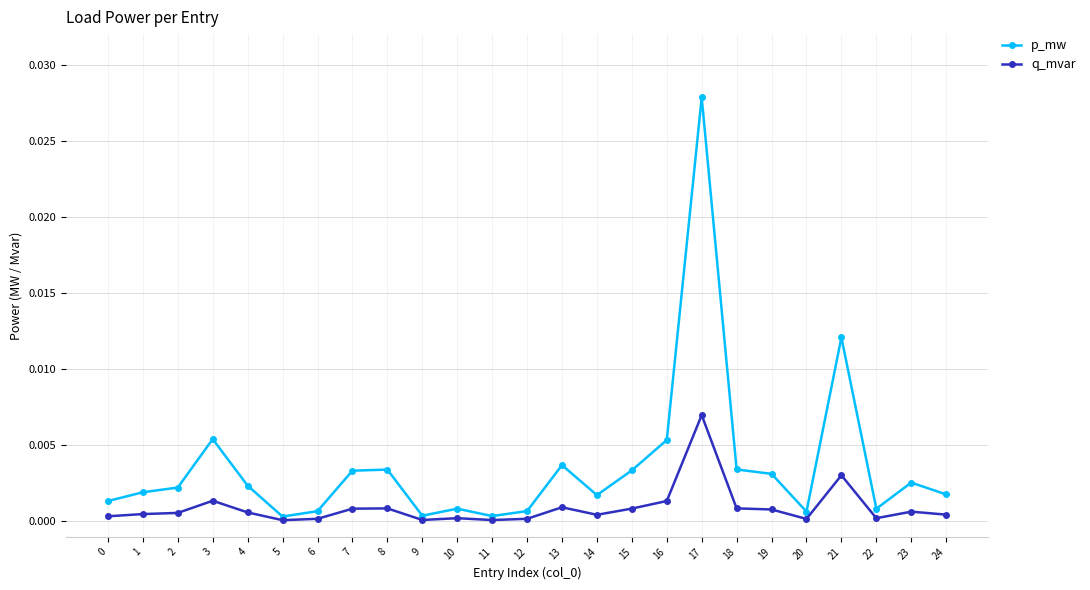

Between 12 and 15, which series saw the biggest shift?

p_mw